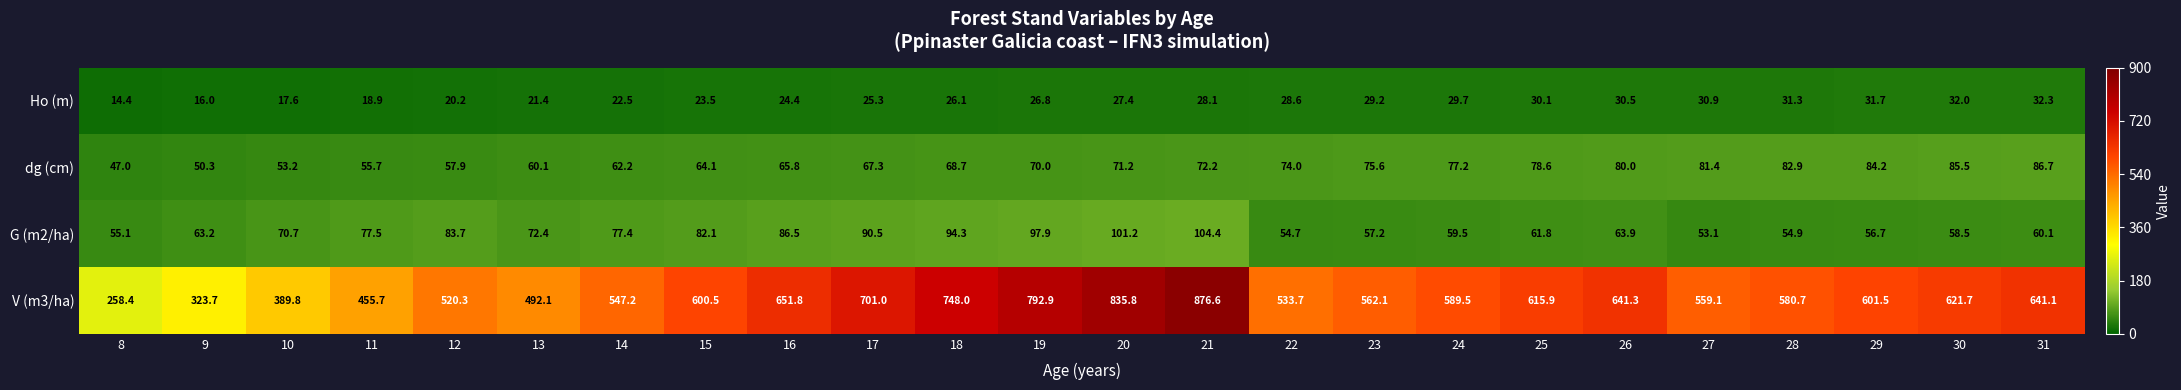

Which series has the widest spread of values?

V (m3/ha)